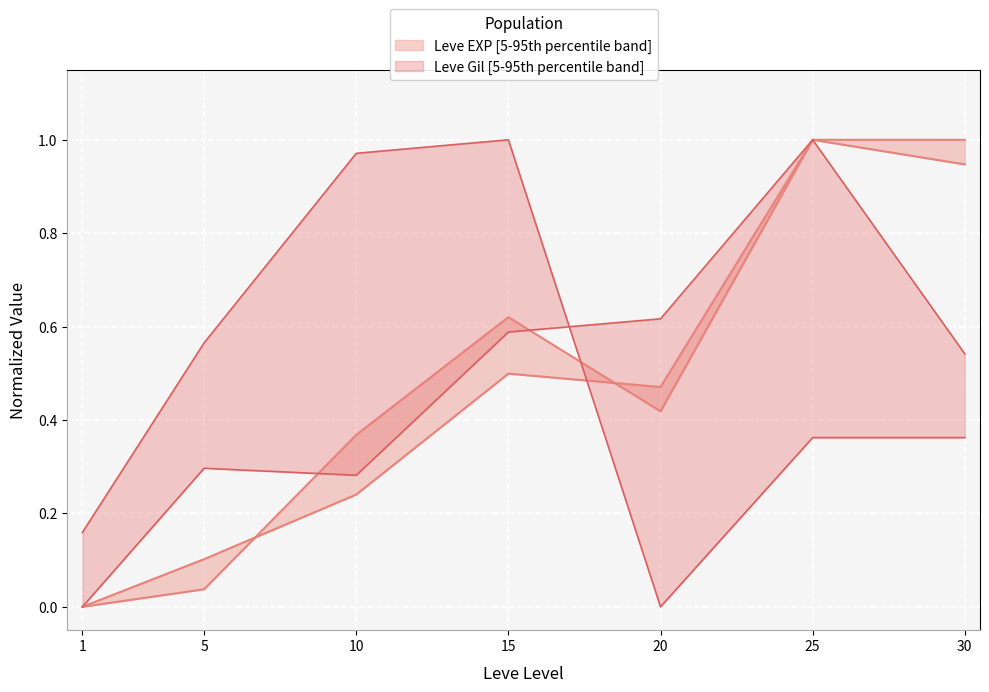

In Leve Gil upper, how many points are lower than both neighbors (excluding endpoints)?

1